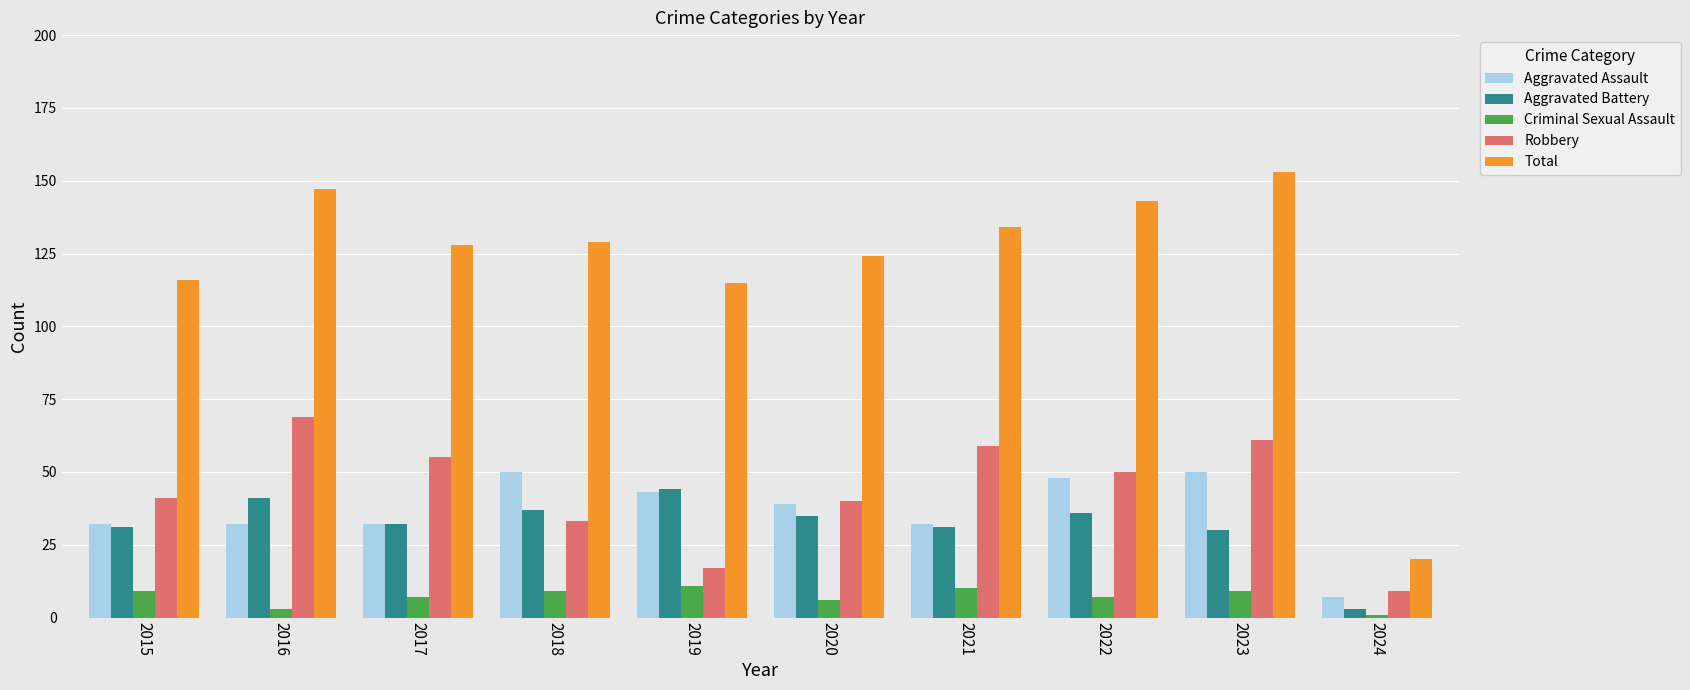

What is the difference between the Criminal Sexual Assault values at 2020 and 2016?

3